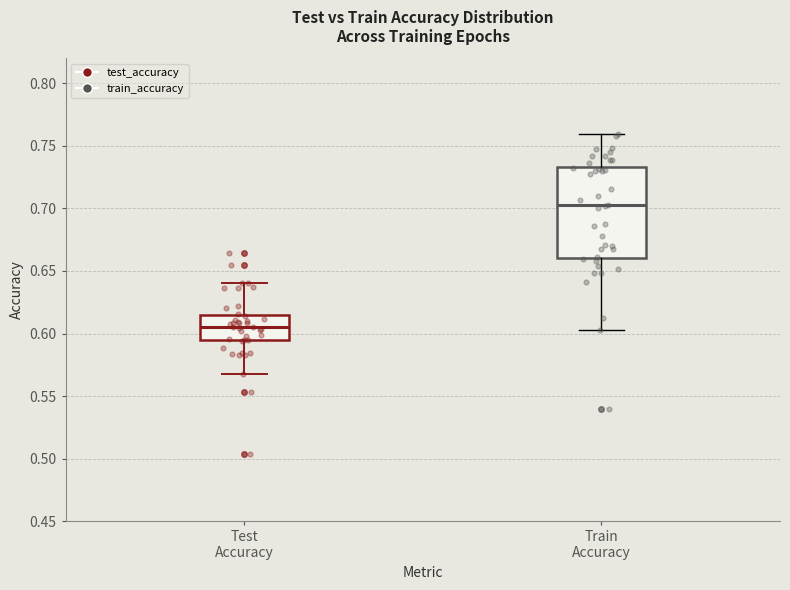

Which box is the tallest, from its lower edge to its upper edge?

Train Accuracy